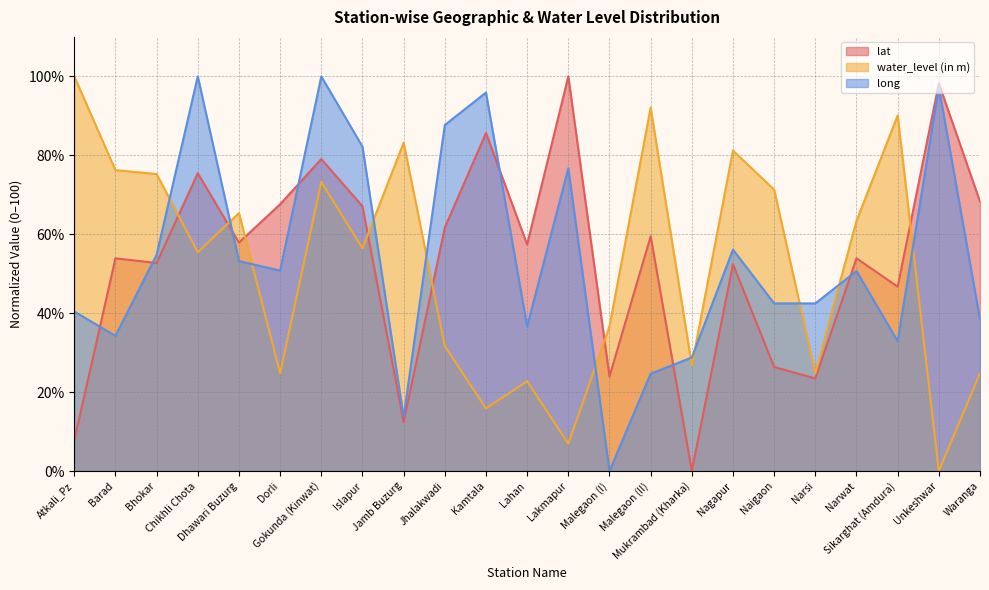

What is the difference between the maximum and minimum values in the lat series?

100.0